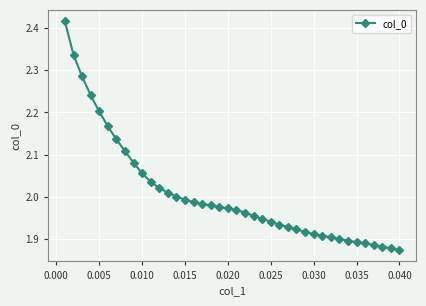

How many lines are shown in the chart?

1